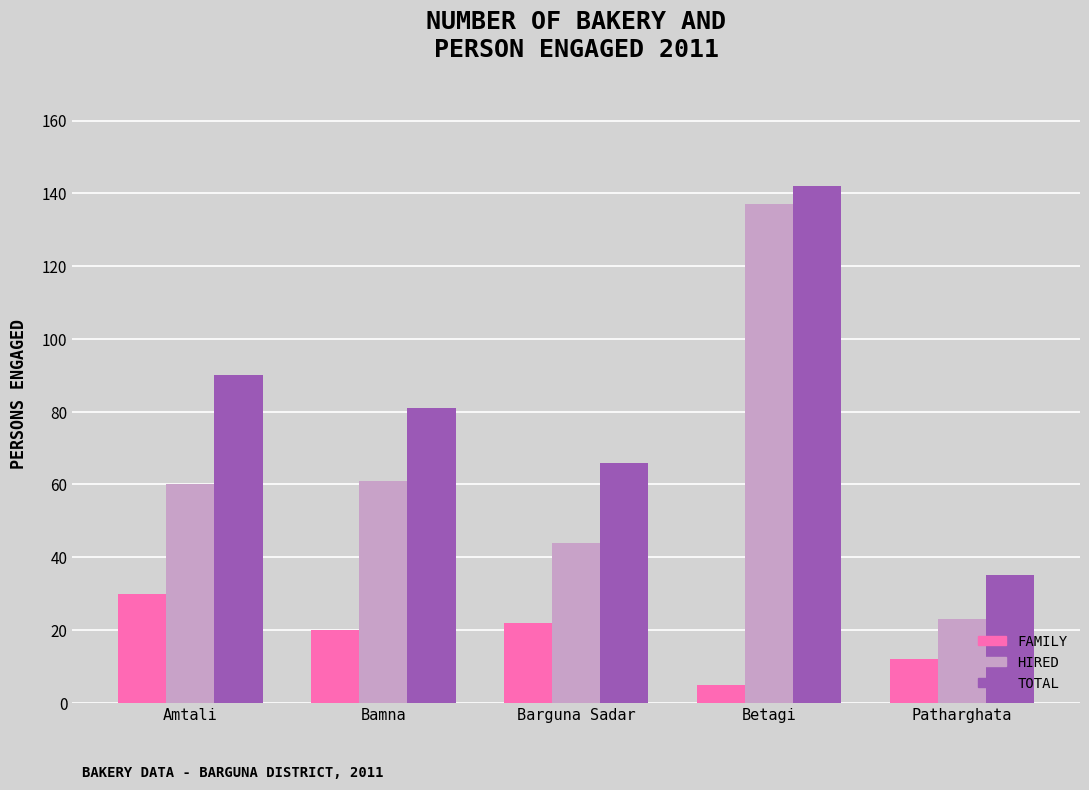

At which category is the sum across all series the highest?

Betagi